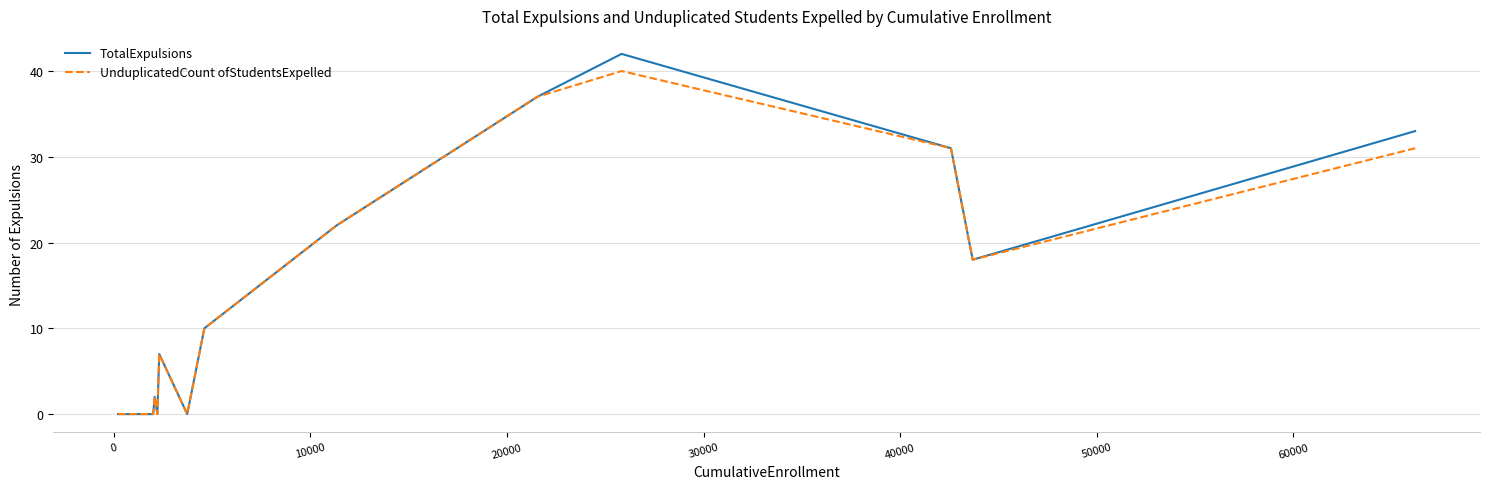

Which series has the largest range (max minus min)?

TotalExpulsions